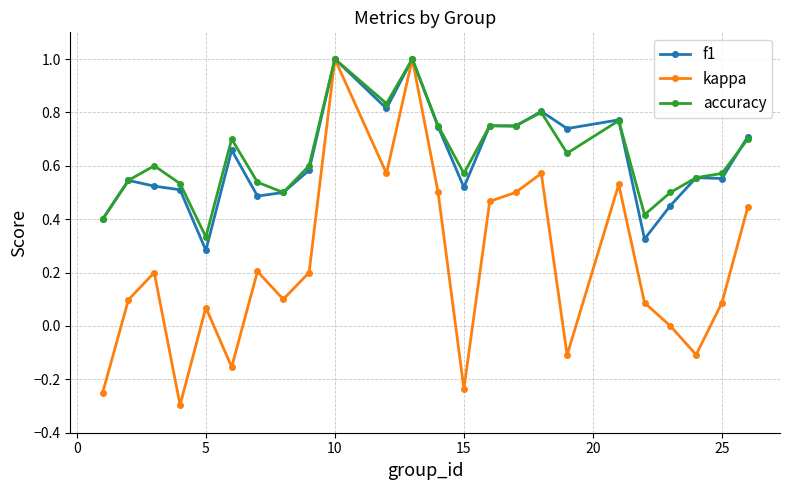

True or false: accuracy has more than 1 points higher than both neighbors.

True